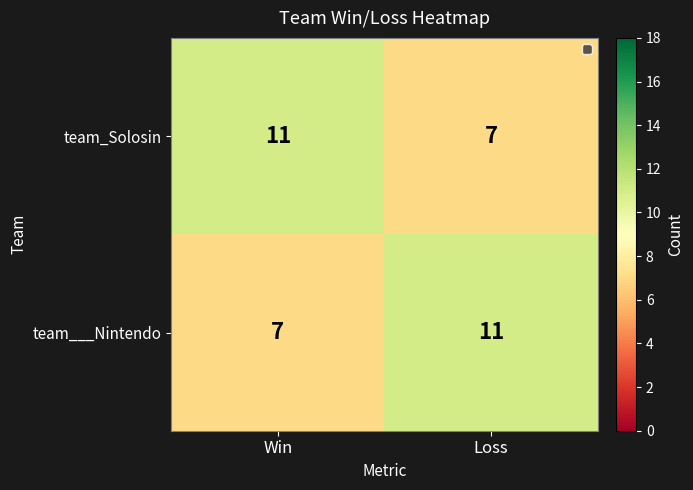

Reading left to right, extract all data points from this chart.

team_Solosin: Win=11	Loss=7
team___Nintendo: Win=7	Loss=11